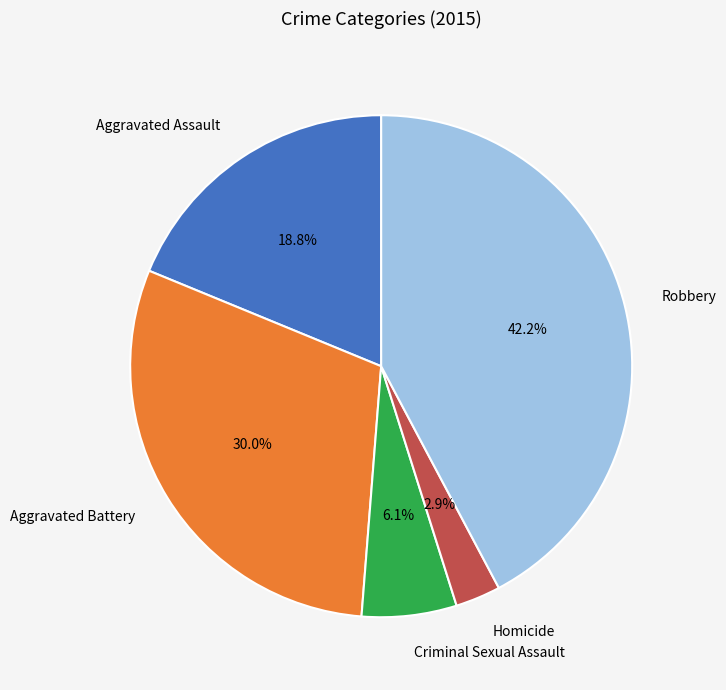

How many slices are in this pie chart?

5